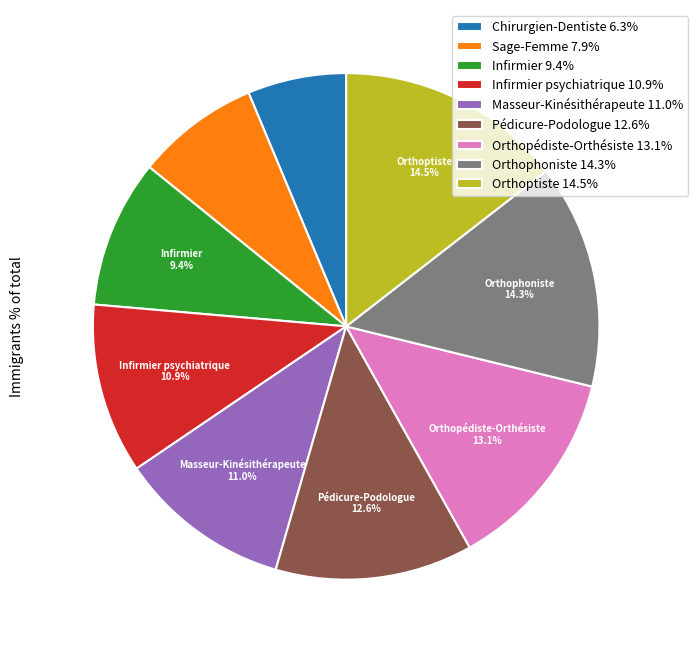

Approximately how many times larger is the value at Sage-Femme 7.9% compared to Infirmier 9.4%?

0.8